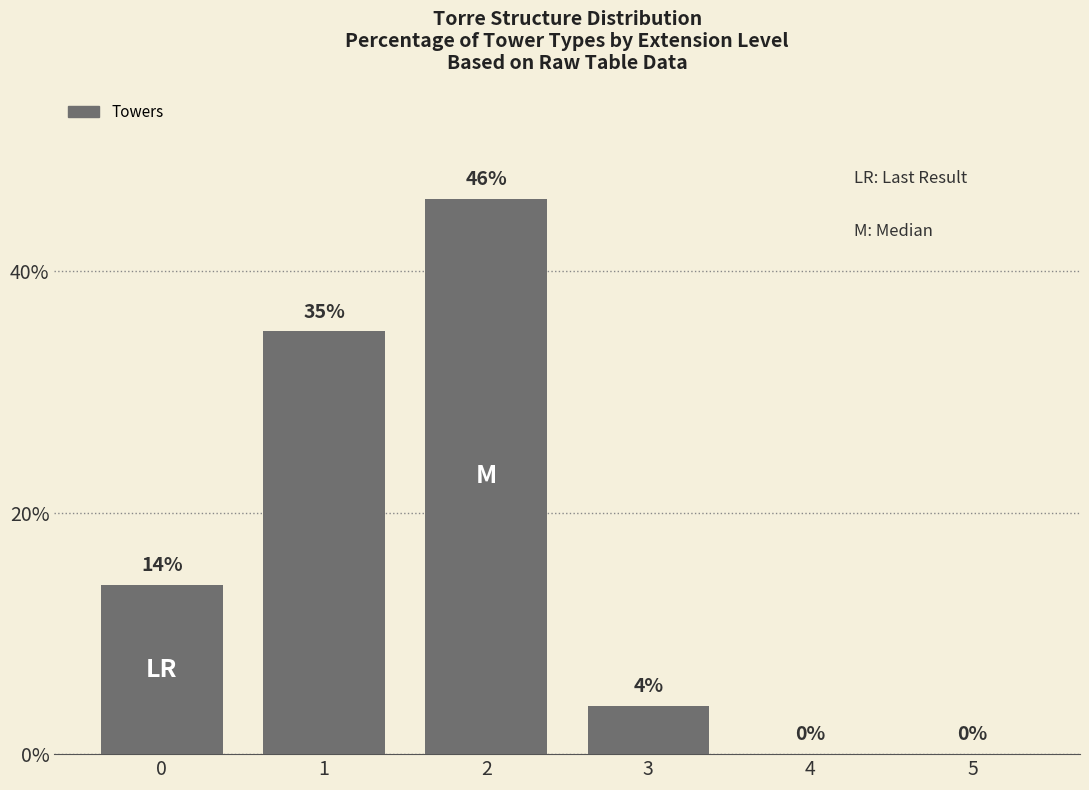

The value at 2 is 46. True or false?

True